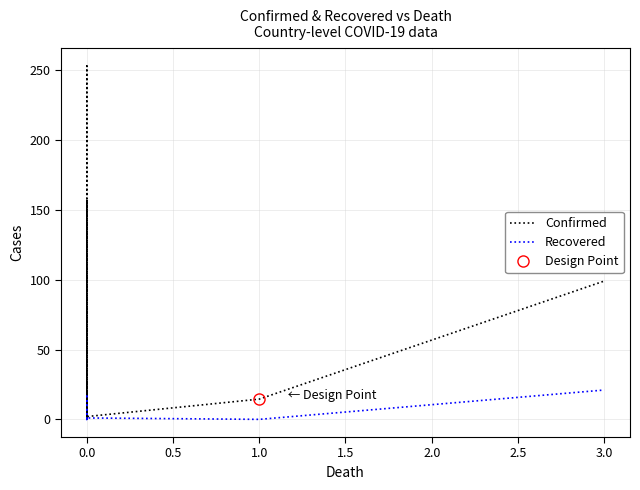

Which series has the largest total across all categories?

Confirmed